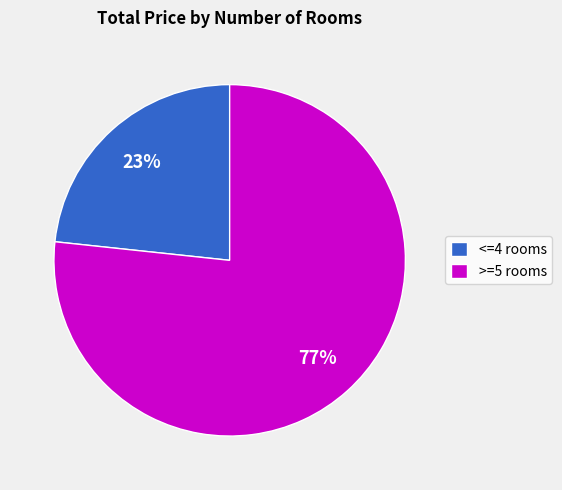

How many segments does this pie chart have?

2